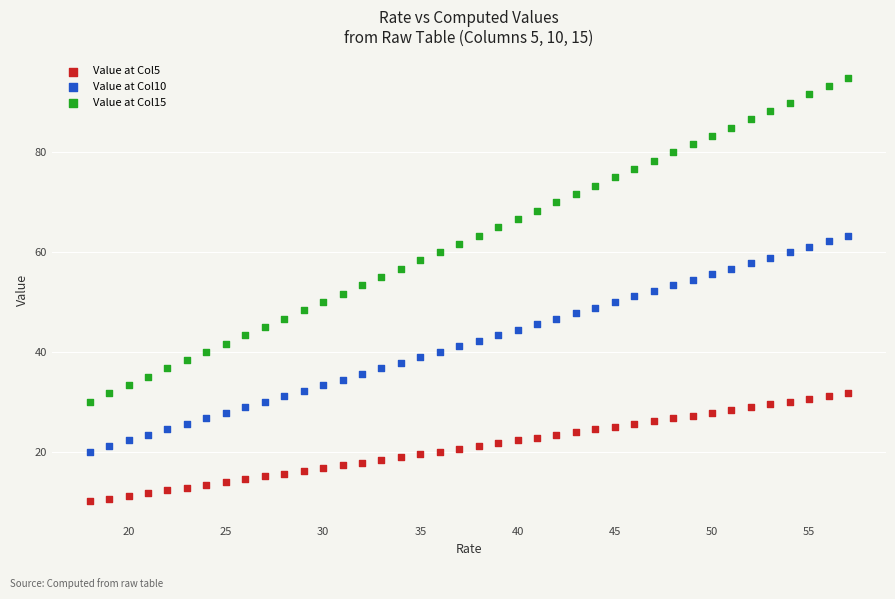

What are all the series names shown in the legend?

Value at Col5, Value at Col10, Value at Col15